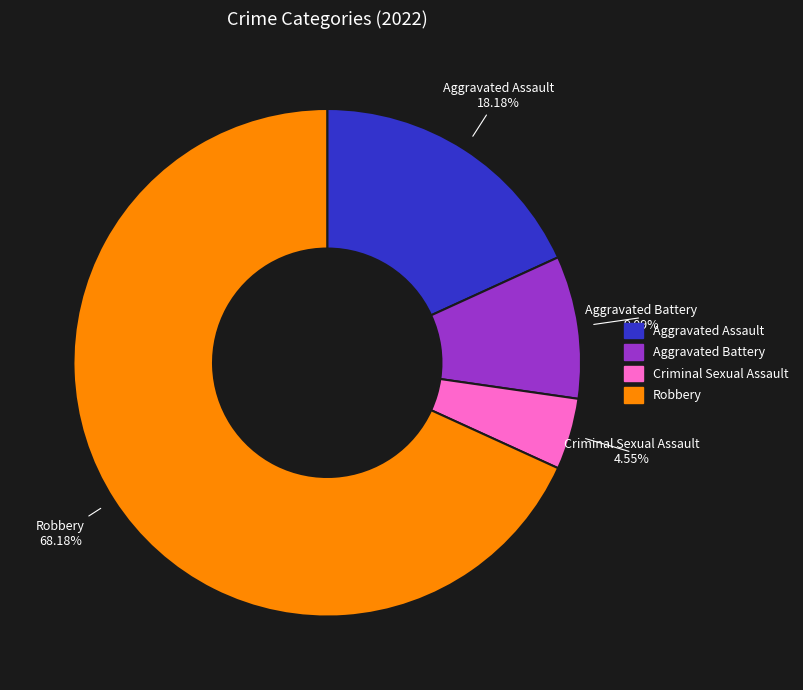

True or false: Aggravated Assault accounts for 26% of the total.

False